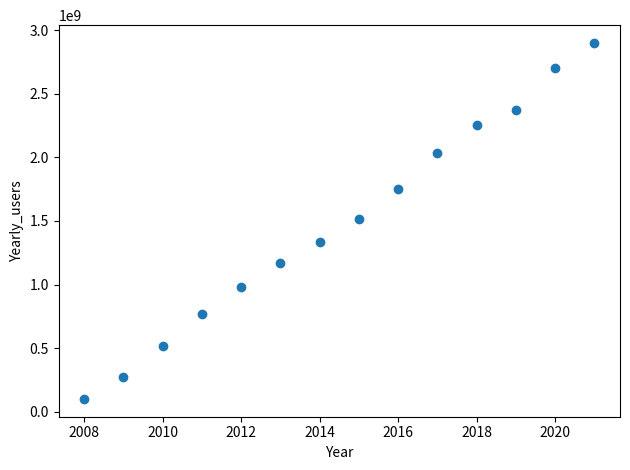

What is the range of Y values (max minus min)?

2800000000